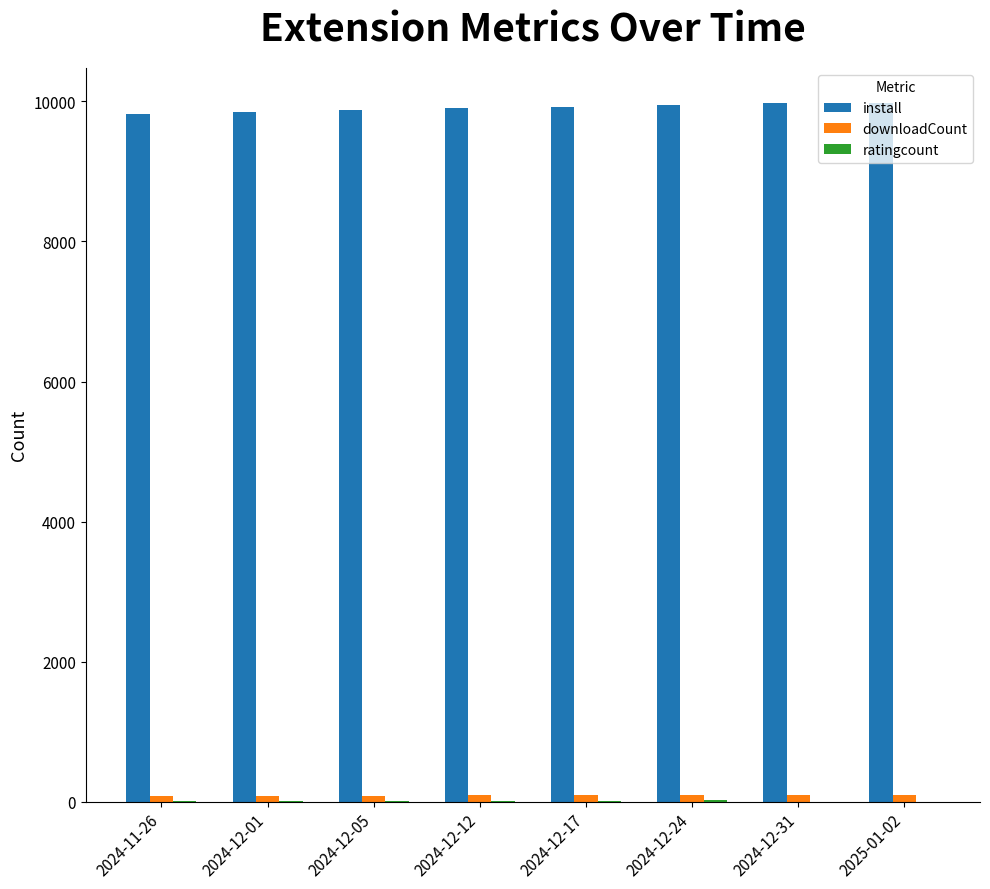

What is the greatest value displayed?

9980